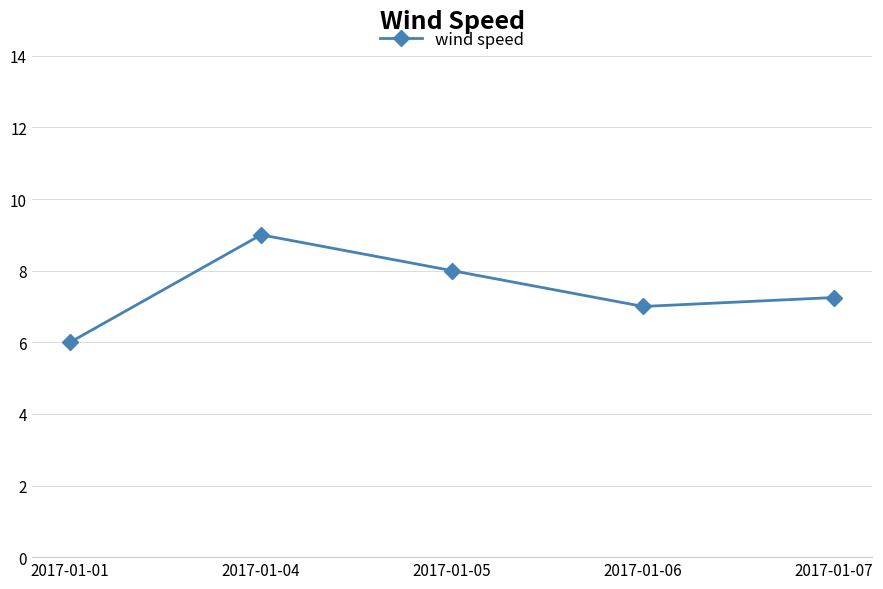

What is the value of the 3rd point from the left?

8.0